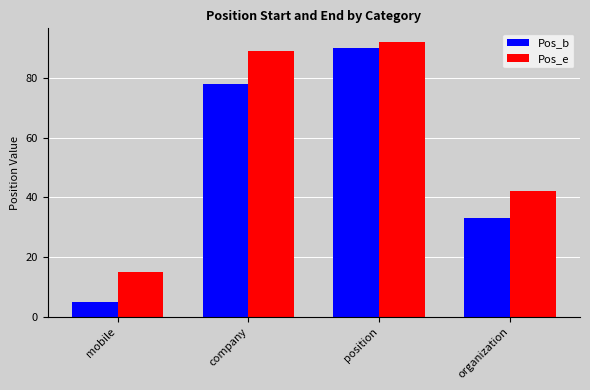

Is it true that Pos_b equals 78 at company?

True